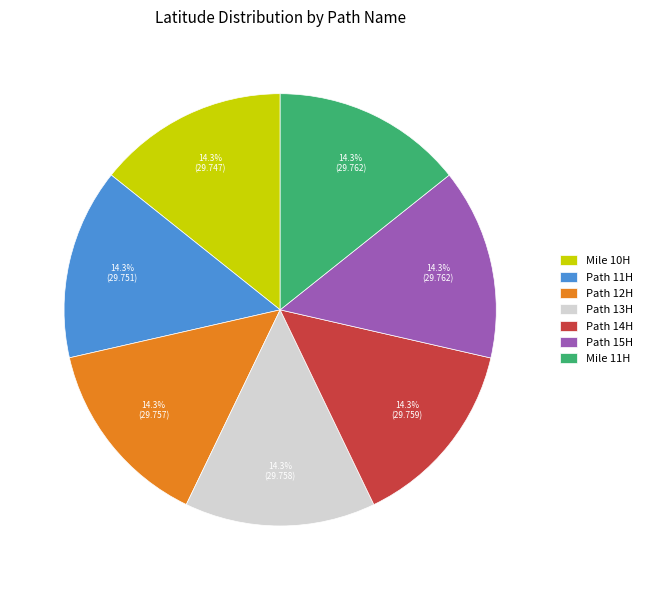

Do Path 15H and Mile 11H together represent more than half of the pie?

No